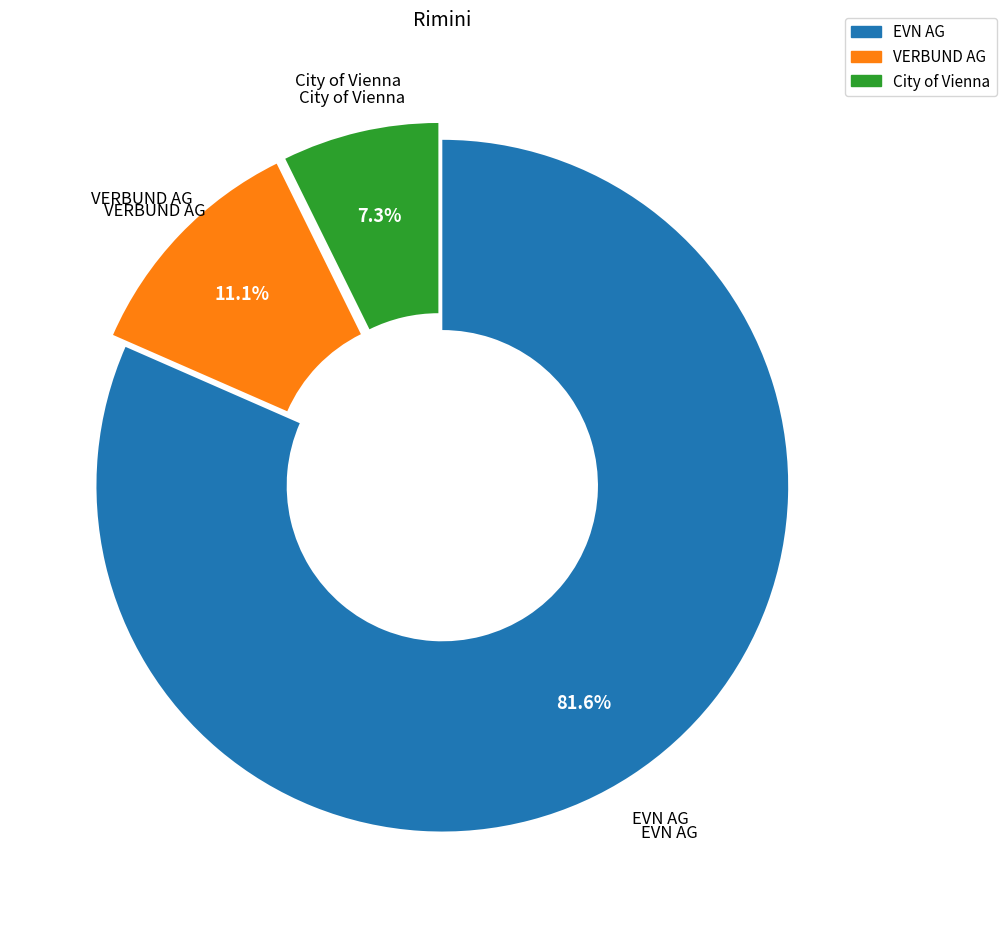

Is it true that VERBUND AG is 11% of the pie?

True